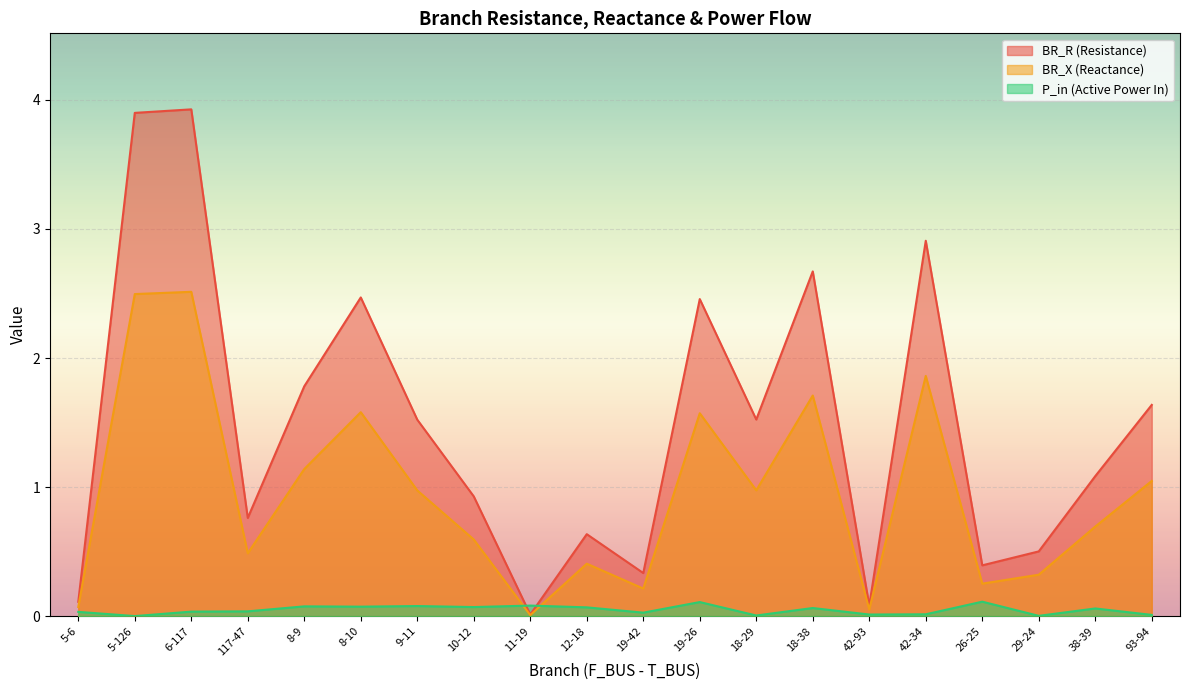

Rank the series by their maximum value, from highest to lowest.

BR_R (Resistance), BR_X (Reactance), P_in (Active Power In)